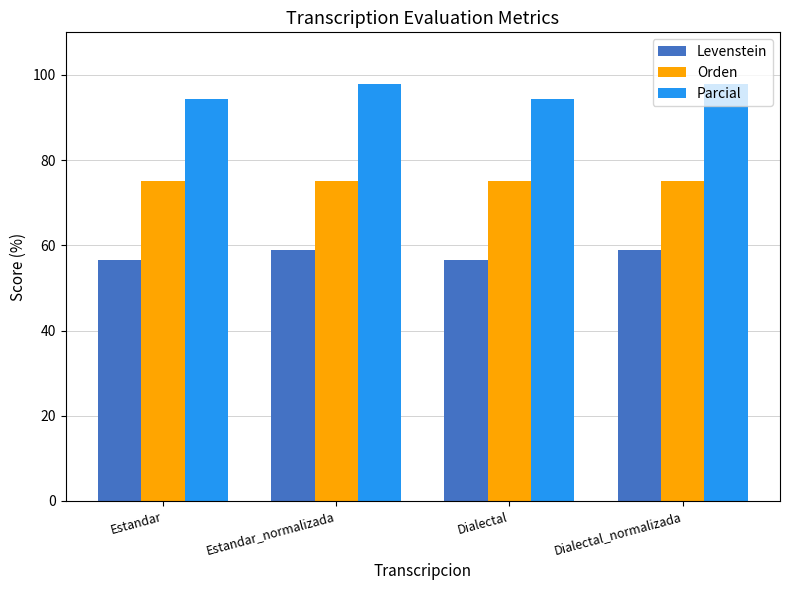

What is the highest value of the Parcial series?

98.0